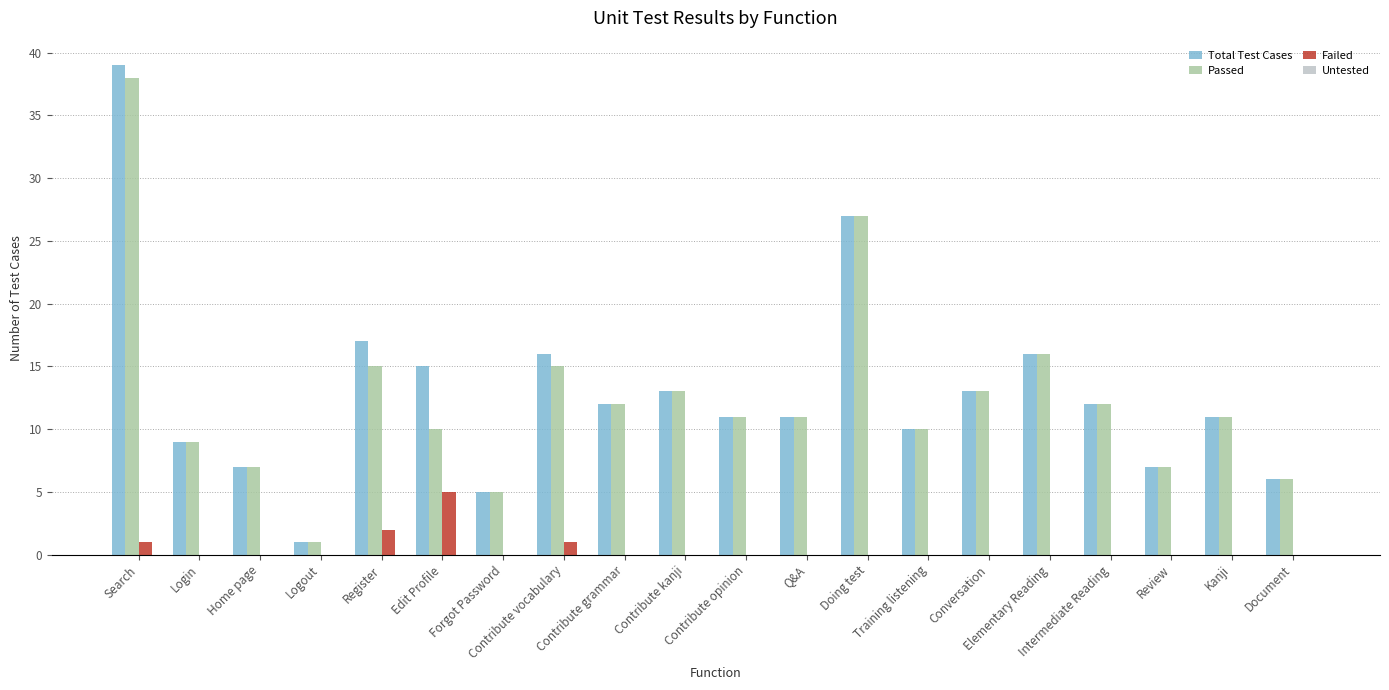

Is it true that Passed equals 14 at Login?

False